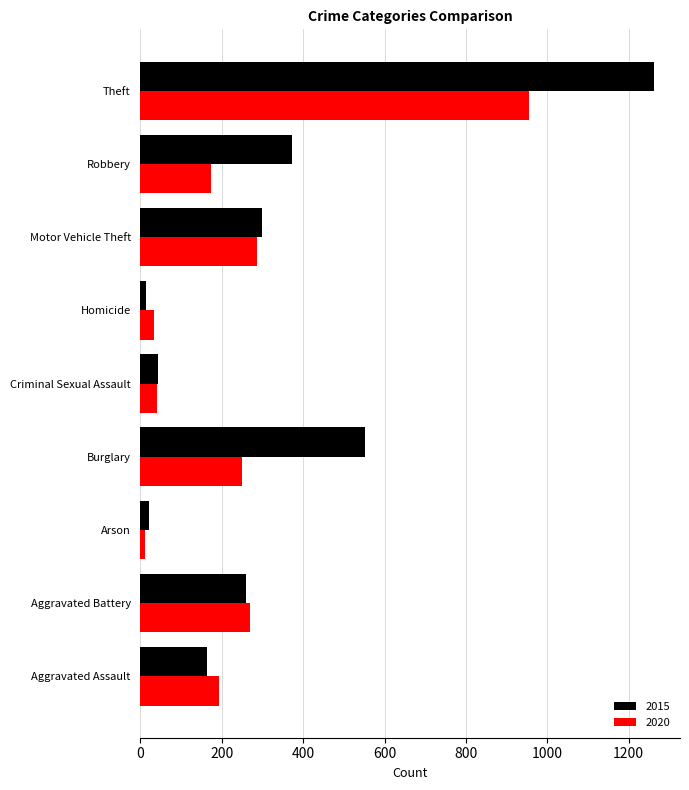

Count the number of categories in the chart.

9